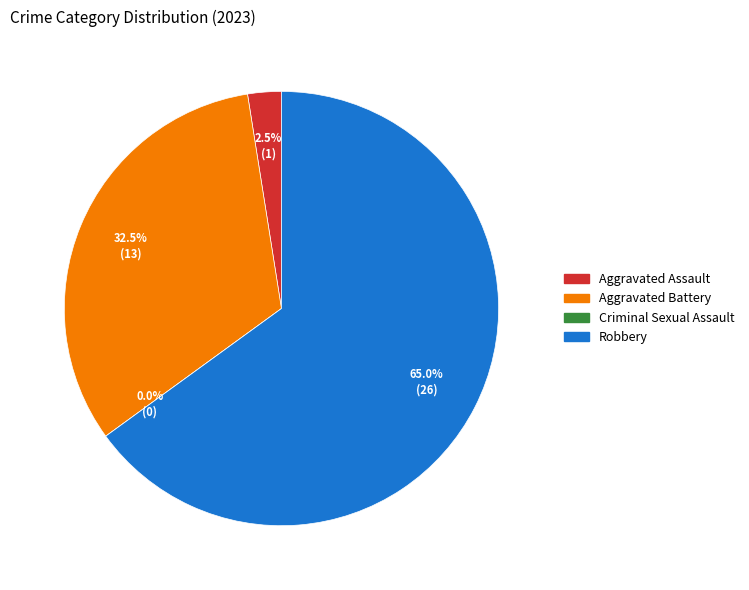

Between Criminal Sexual Assault and Aggravated Battery, which is larger?

Aggravated Battery